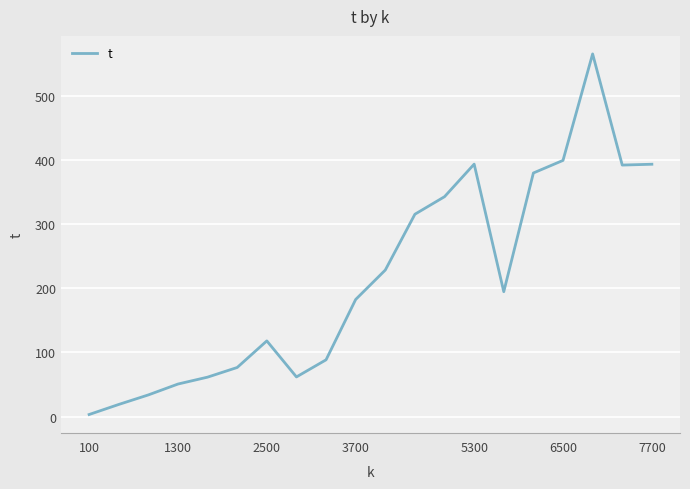

What is the maximum value shown in the chart?

565.2